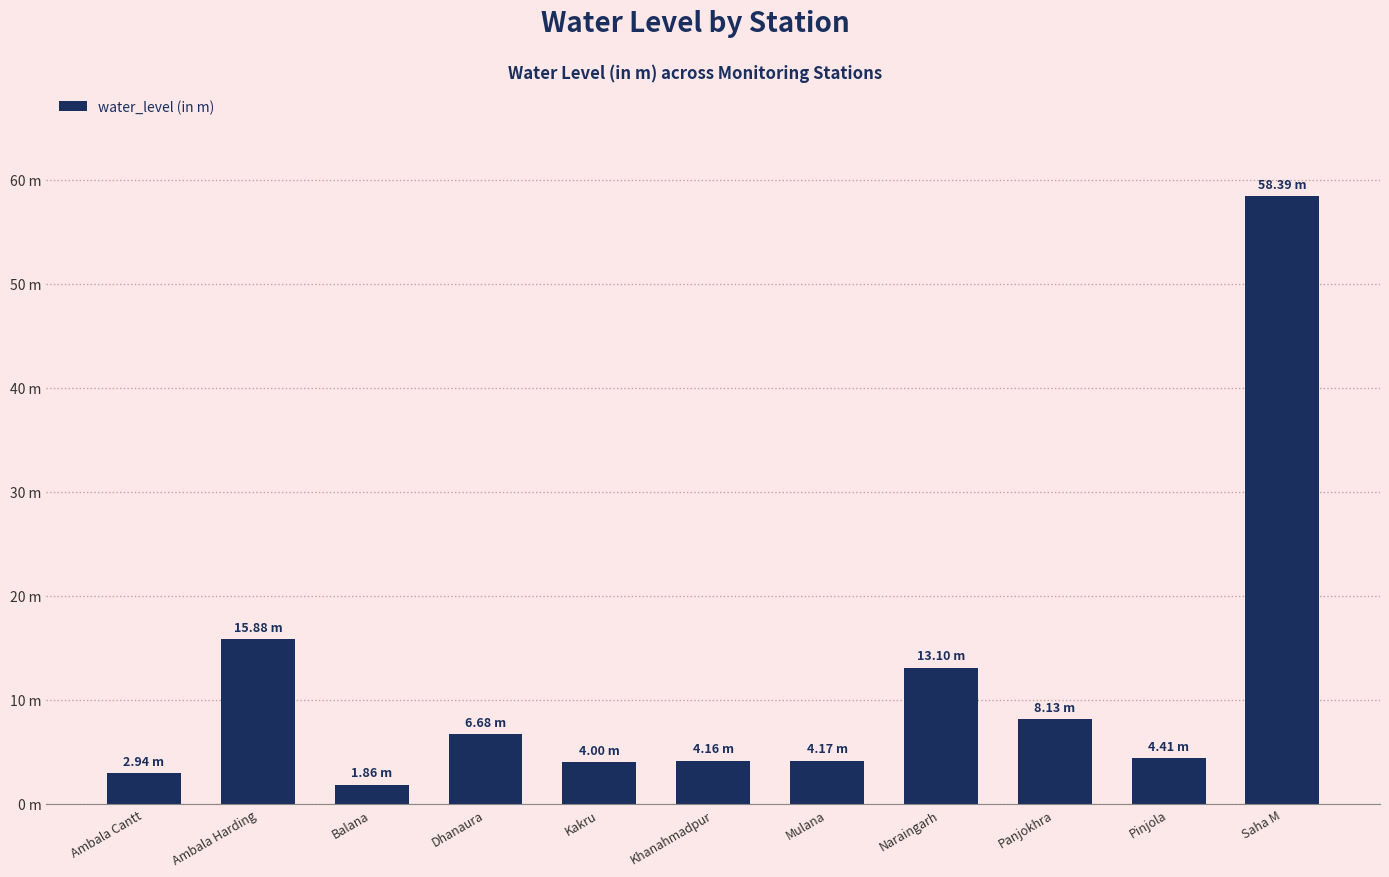

Does the chart contain any negative values?

No